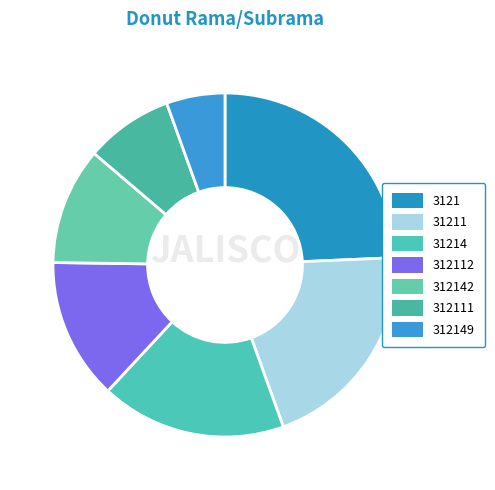

To the nearest percent, what is the difference between the largest and smallest slice percentages?

19%